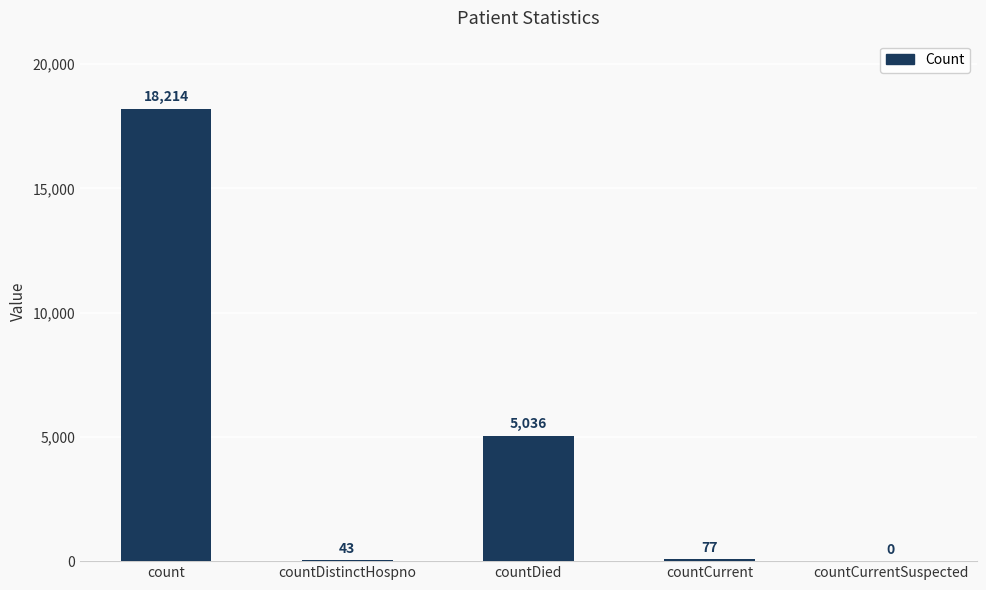

True or false: the data shows 77 at countCurrent.

True